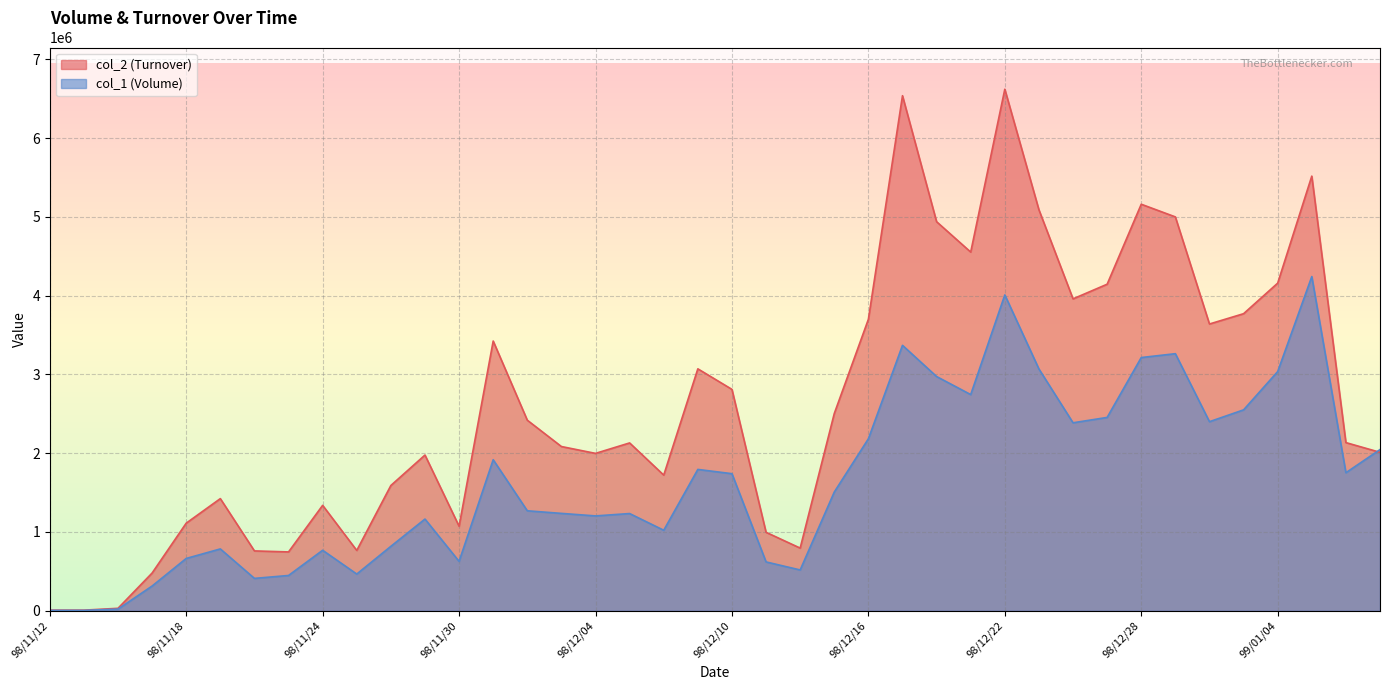

What is the difference between the maximum and minimum values in the col_1 (Volume) series?

4237000